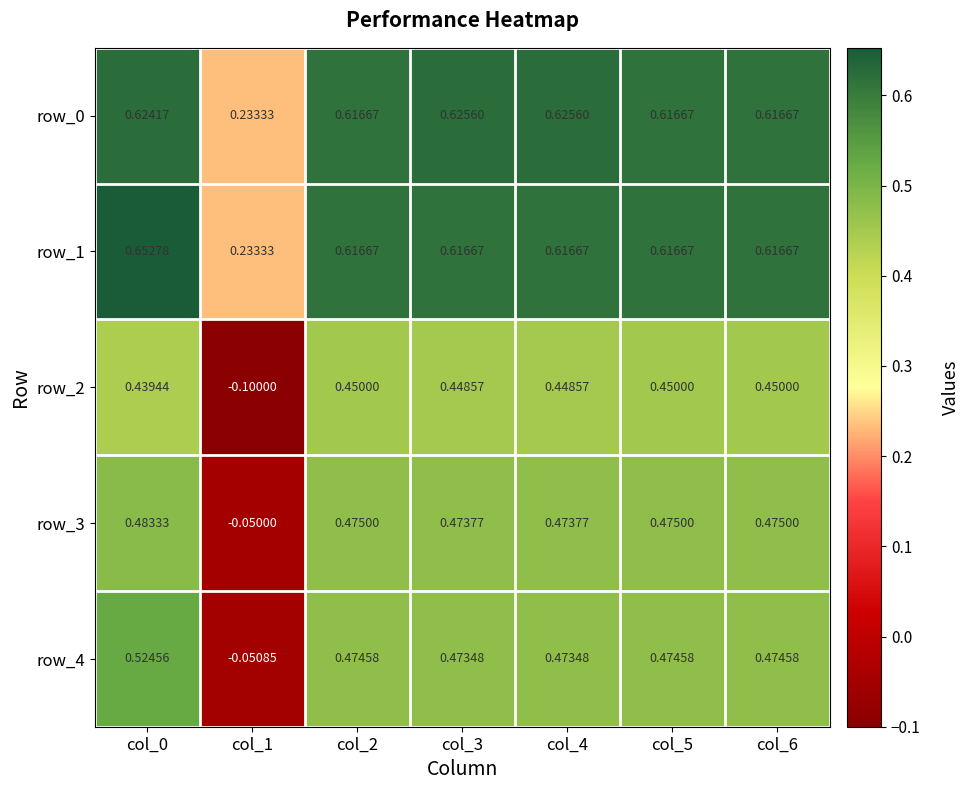

The row_4 series shows 0.7 at col_6. True or false?

False